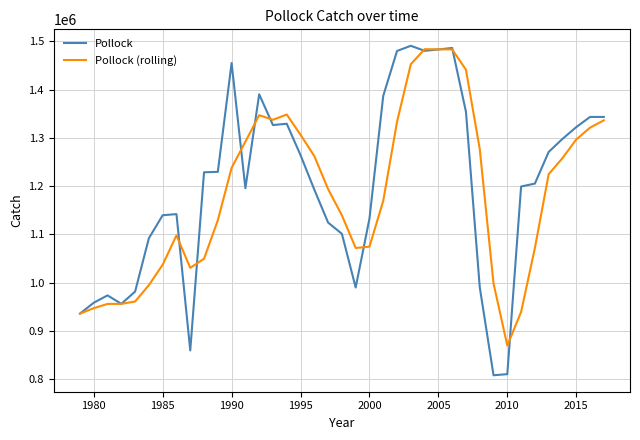

List the series in order of their overall mean, lowest first.

Pollock (rolling), Pollock